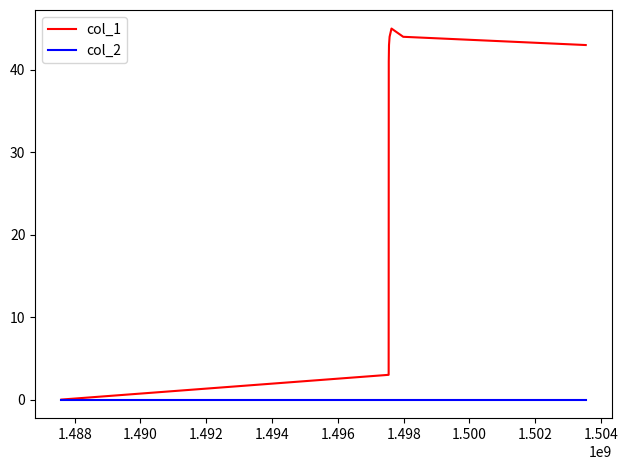

What is the maximum value for col_1?

45